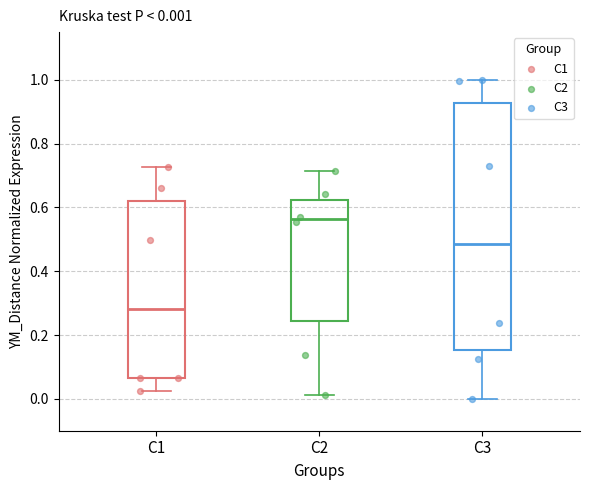

Which box has the highest median line?

C2